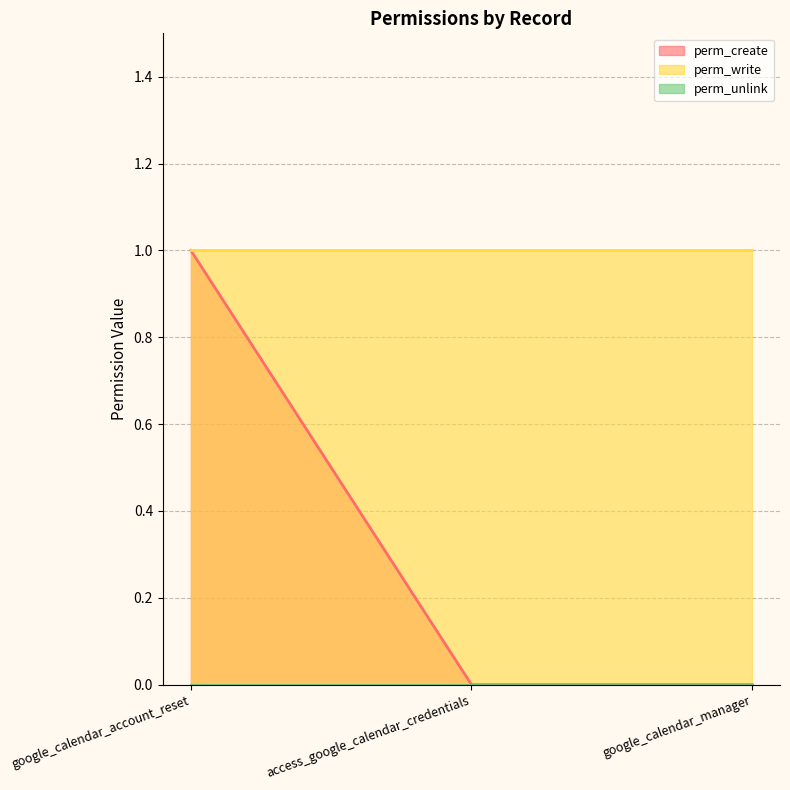

What is the label of the 3rd point from the right?

google_calendar_account_reset